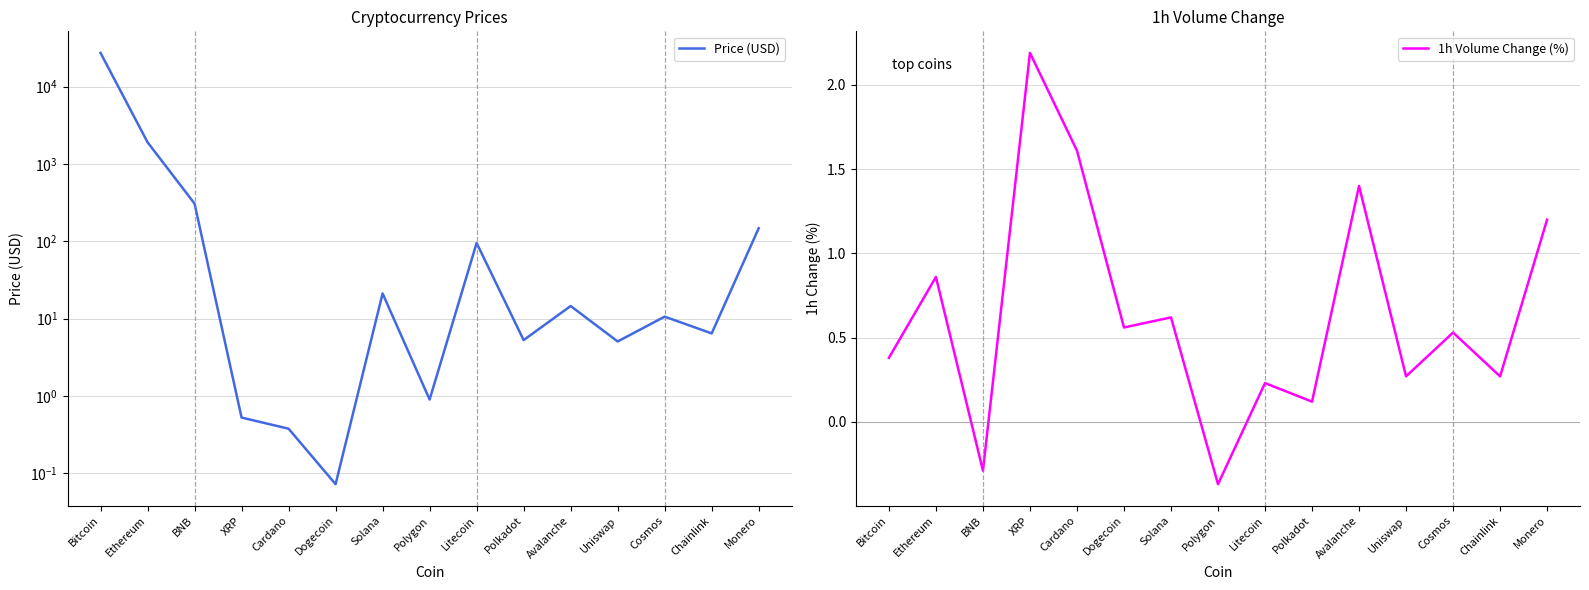

Rank the categories by 1h Volume Change (%) value from highest to lowest.

XRP, Cardano, Avalanche, Monero, Ethereum, Solana, Dogecoin, Cosmos, Bitcoin, Uniswap, Chainlink, Litecoin, Polkadot, BNB, Polygon